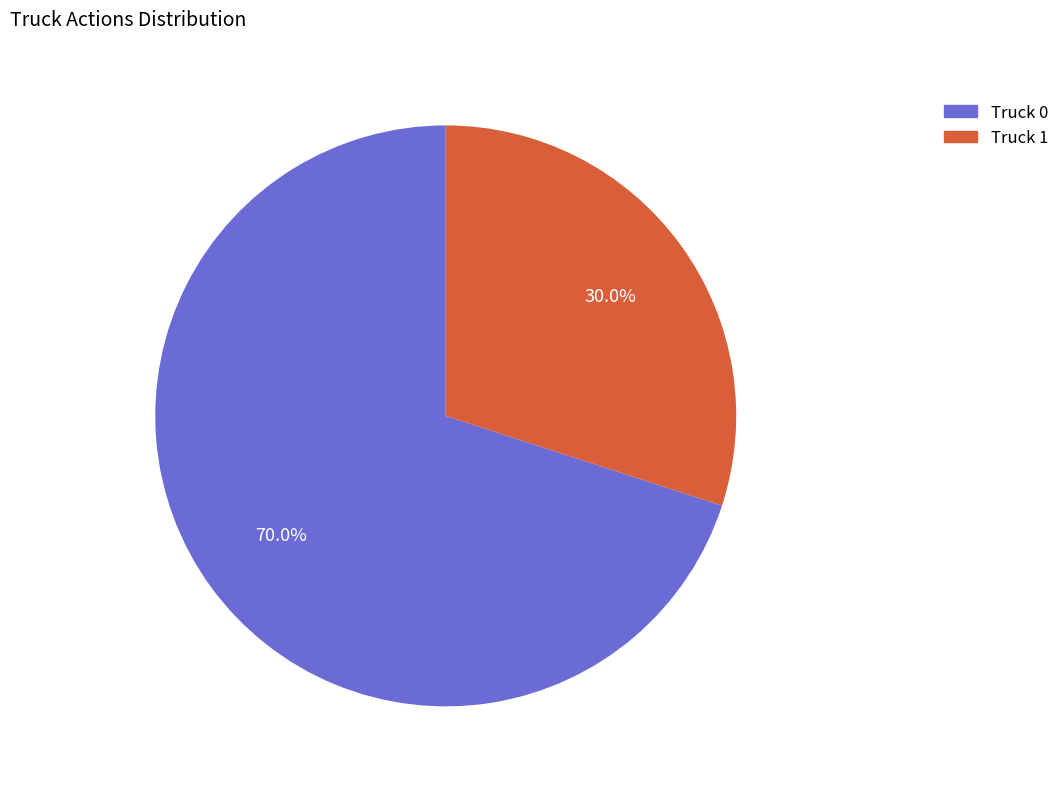

Rank the categories by value from highest to lowest.

Truck 0, Truck 1